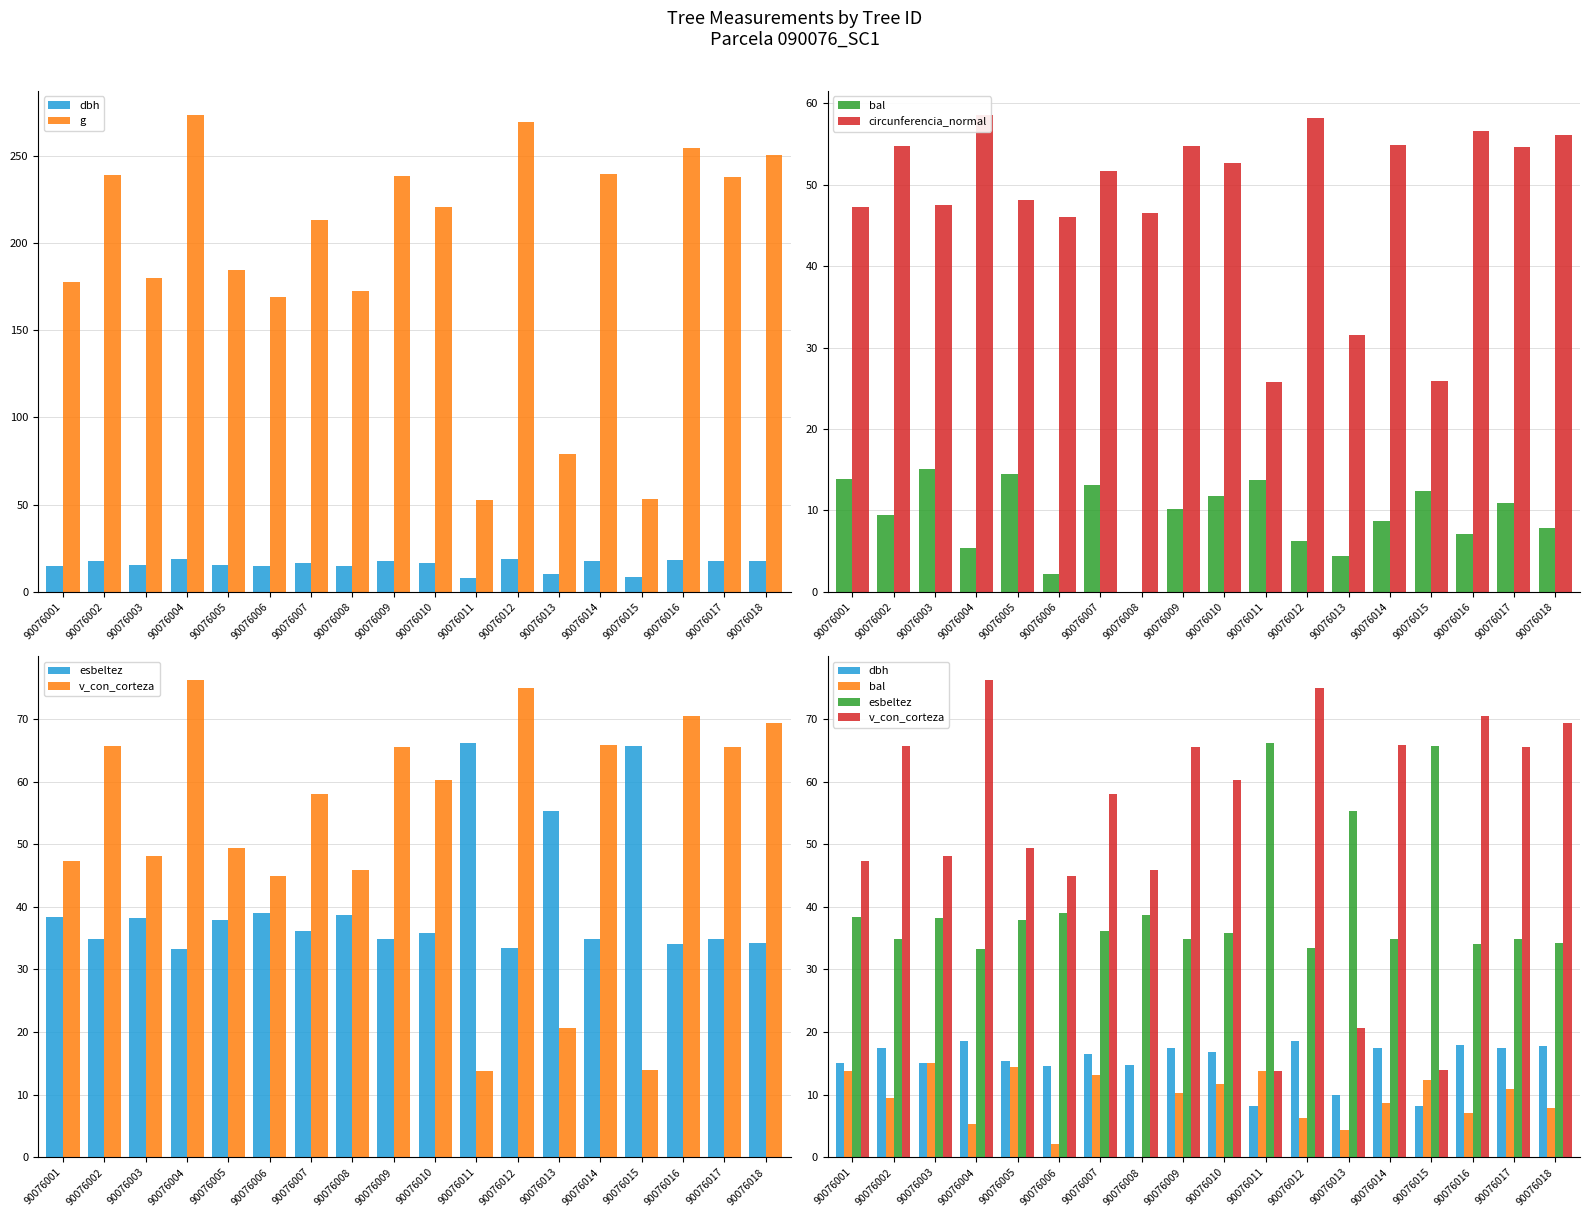

True or false: v_con_corteza has a value of 79.7 at 90076003.

False